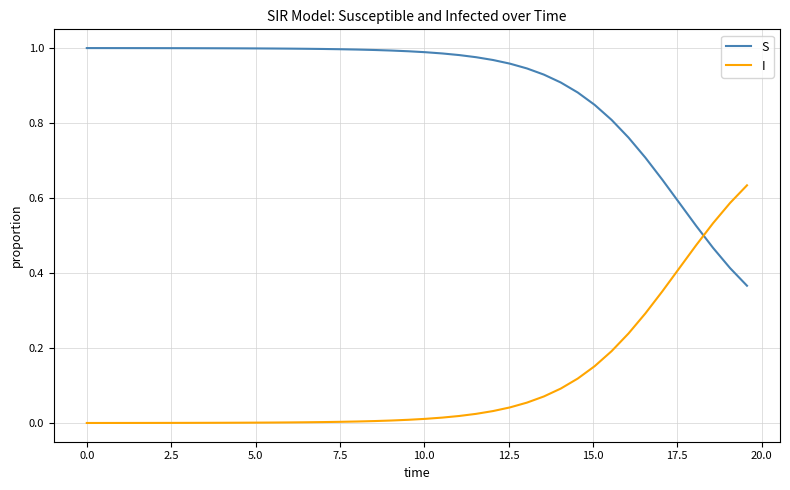

Which series ends up on top after the final intersection of I and S?

I